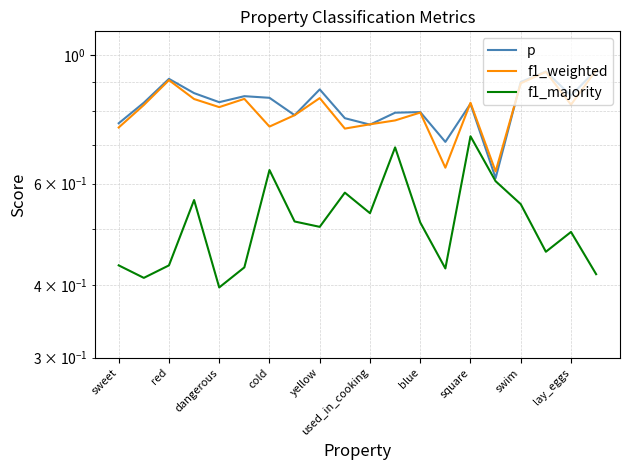

What is the maximum value for p?

0.9